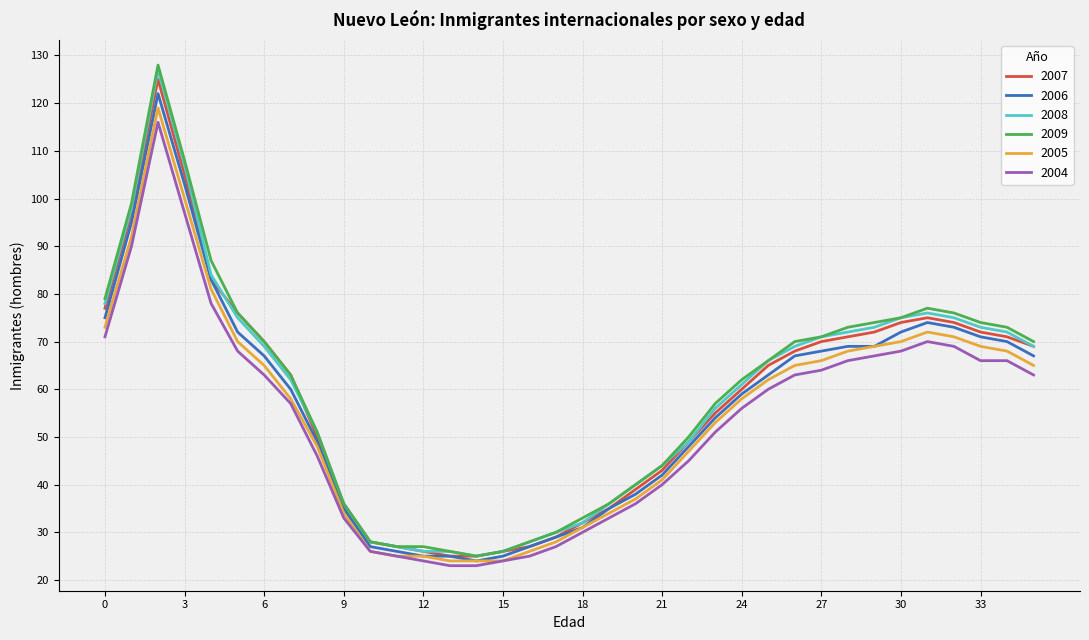

What is the lowest value of the 2008 series?

25